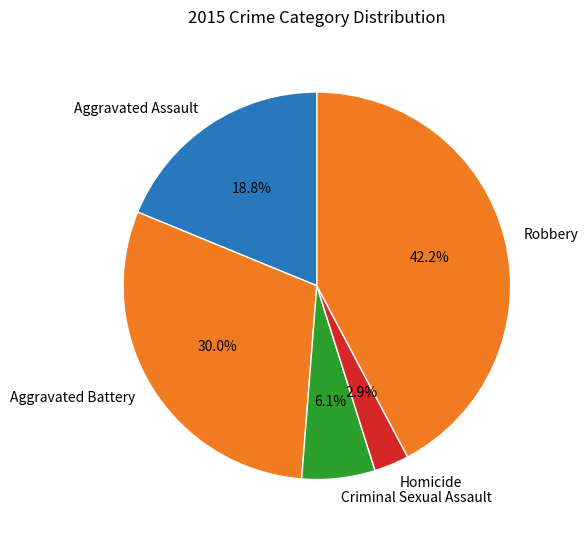

True or false: Robbery accounts for 50% of the total.

False